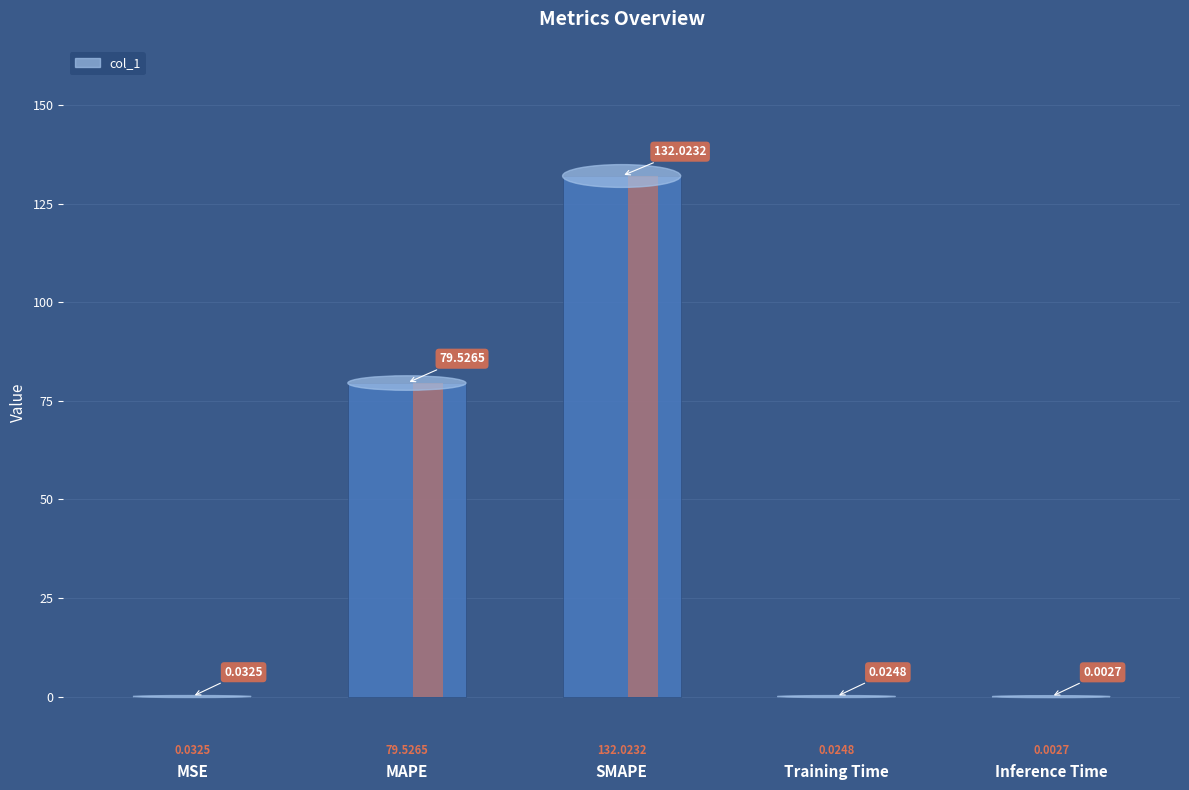

List the labels in order of value, smallest first.

Inference Time, Training Time, MSE, MAPE, SMAPE